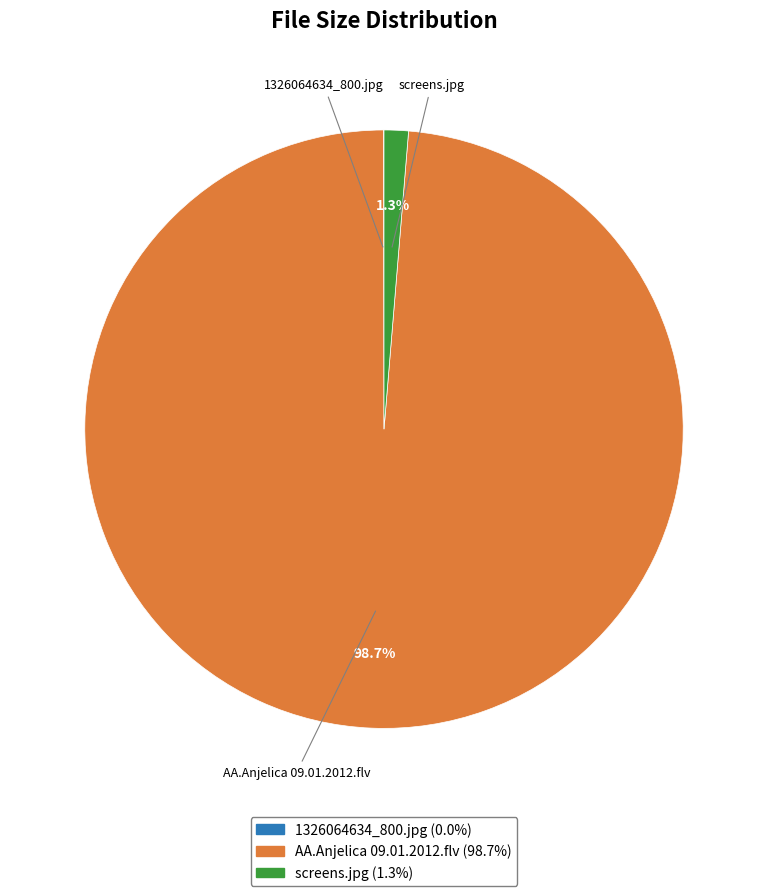

Between screens.jpg and AA.Anjelica 09.01.2012.flv, which is larger?

AA.Anjelica 09.01.2012.flv